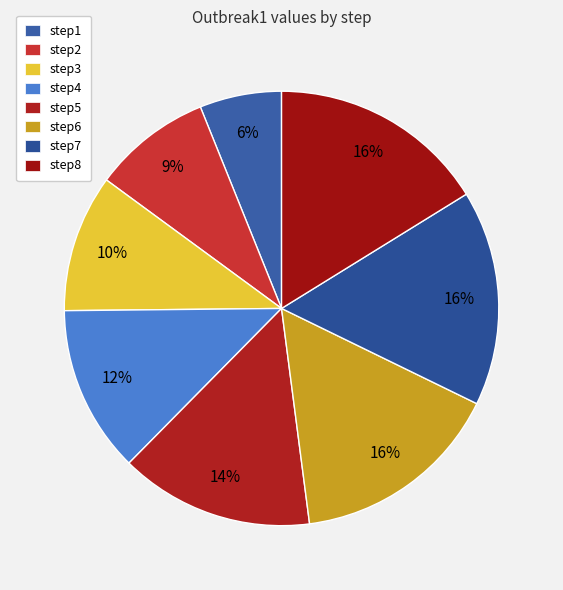

Which category has the biggest portion of the pie?

step8